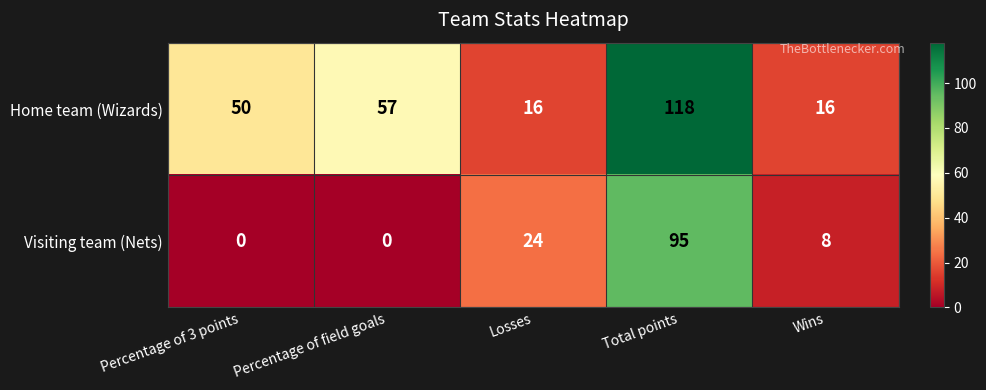

List the series in order of their overall mean, highest first.

Home team (Wizards), Visiting team (Nets)